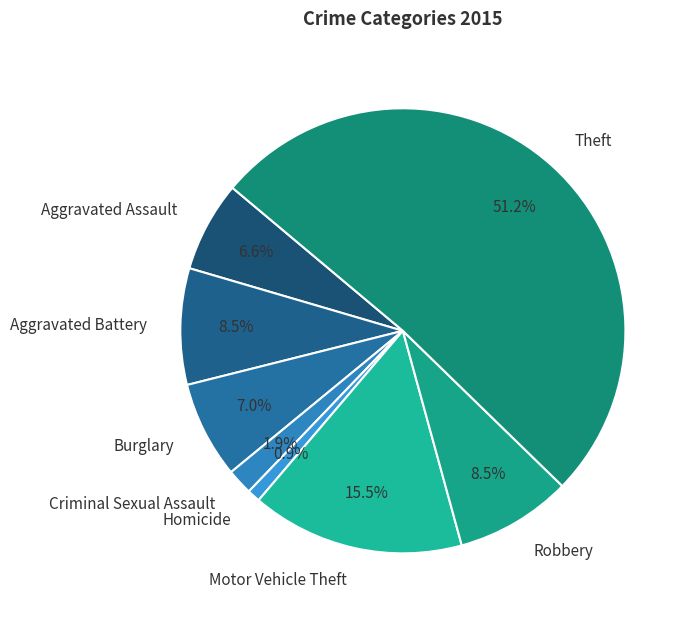

To the nearest percent, what percentage of the pie is Theft?

51%